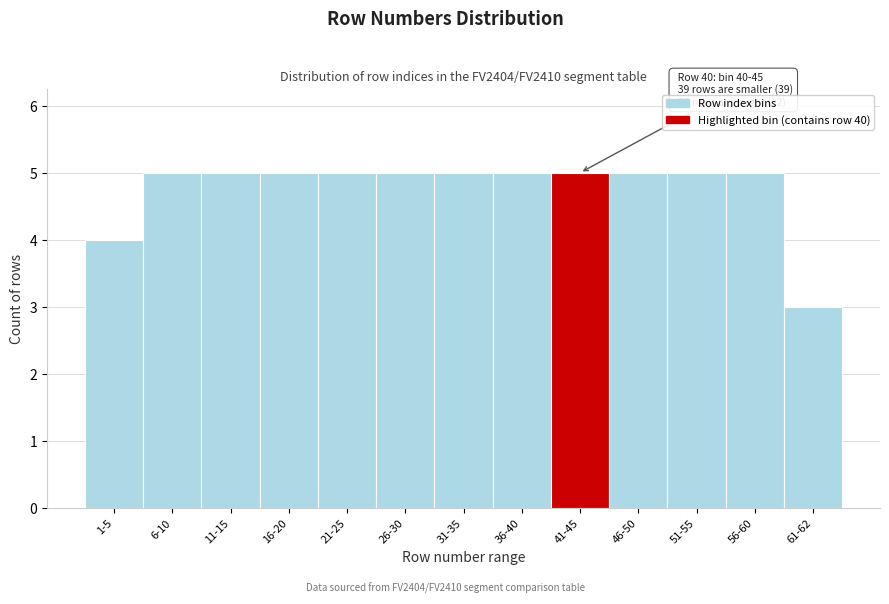

Reading left to right, what are all the values shown in this chart?

1-5=4	6-10=5	11-15=5	16-20=5	21-25=5	26-30=5	31-35=5	36-40=5	41-45=5	46-50=5	51-55=5	56-60=5	61-62=3